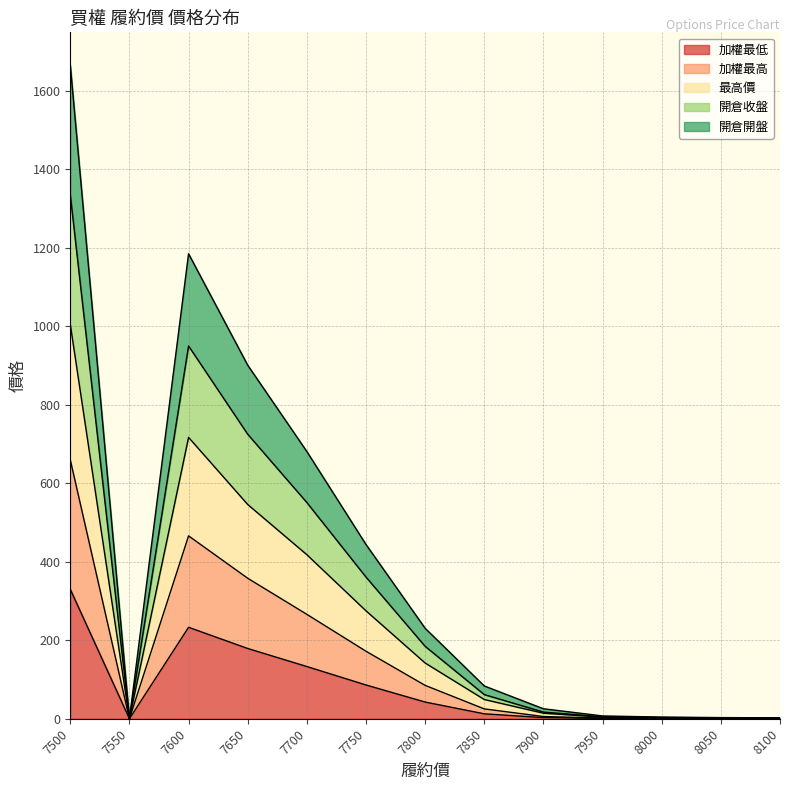

Reading left to right, list all the values displayed in this chart.

加權最低: 7500=330.0	7550=0.0	7600=233.0	7650=179.0	7700=133.0	7750=86.0	7800=42.5	7850=12.5	7900=2.8	7950=0.8	8000=0.6	8050=0.5	8100=0.4
加權最高: 7500=660.0	7550=0.0	7600=466.0	7650=358.0	7700=266.0	7750=172.0	7800=85.0	7850=25.0	7900=5.6	7950=1.6	8000=1.2	8050=1.0	8100=0.8
最高價: 7500=1005.0	7550=0.0	7600=717.0	7650=546.0	7700=418.0	7750=275.0	7800=142.0	7850=49.0	7900=14.1	7950=4.1	8000=2.5	8050=1.8	8100=1.3
開倉收盤: 7500=1335.0	7550=0.0	7600=950.0	7650=725.0	7700=551.0	7750=361.0	7800=184.5	7850=61.5	7900=16.9	7950=4.9	8000=3.1	8050=2.3	8100=1.7
開倉開盤: 7500=1666.0	7550=0.0	7600=1185.0	7650=901.0	7700=681.0	7750=444.0	7800=230.5	7850=83.5	7900=25.4	7950=7.1	8000=4.2	8050=2.9	8100=2.2